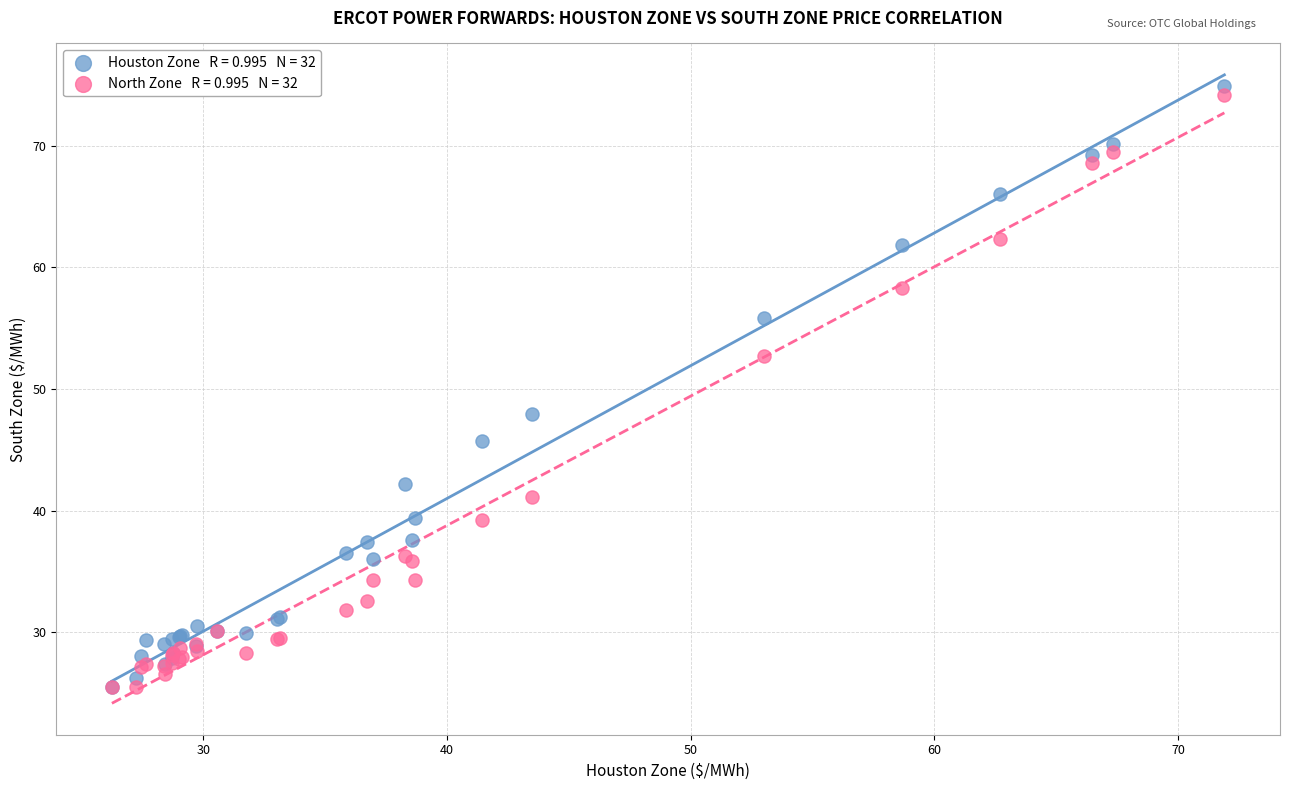

Across all series, what Y value is closest to 50?

48.0